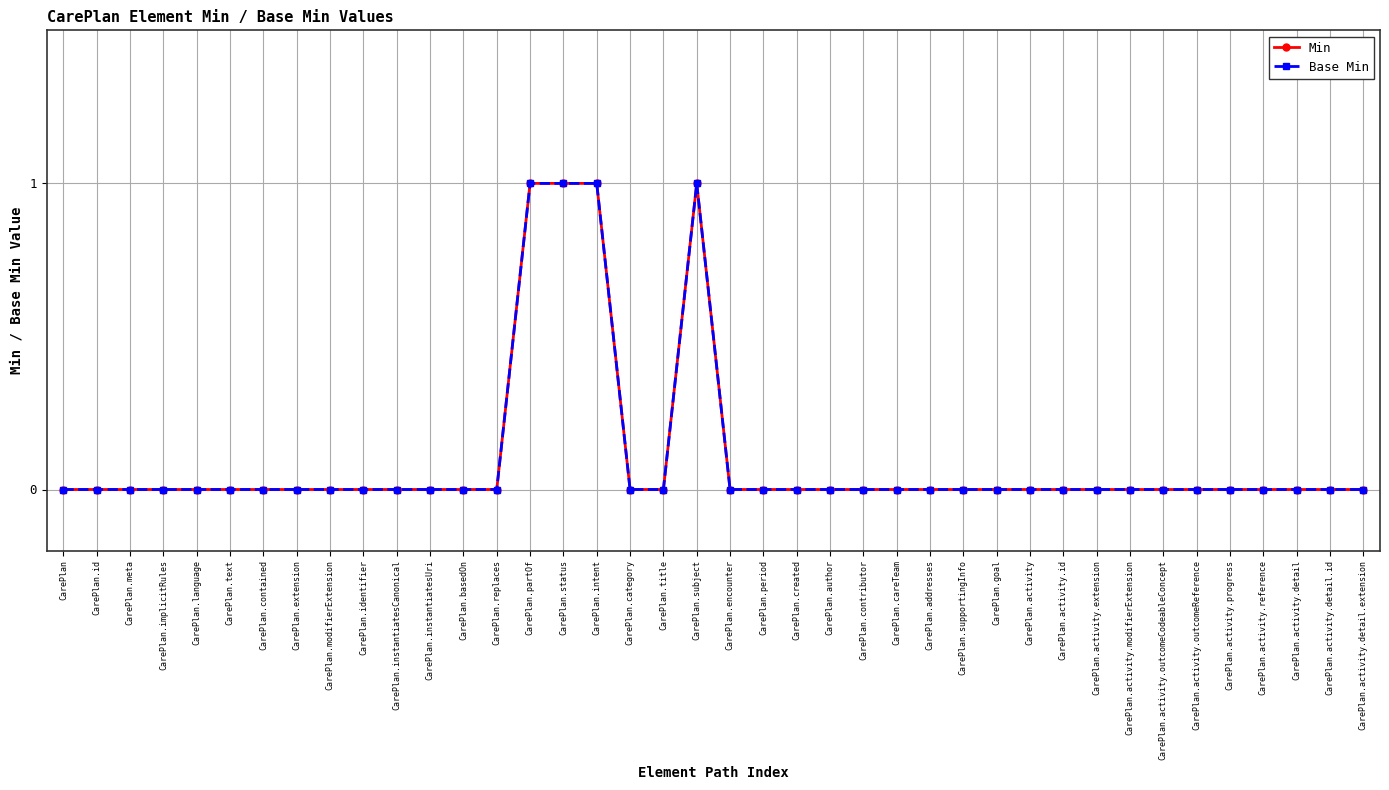

What is the label of the 19th point from the left?

CarePlan.title